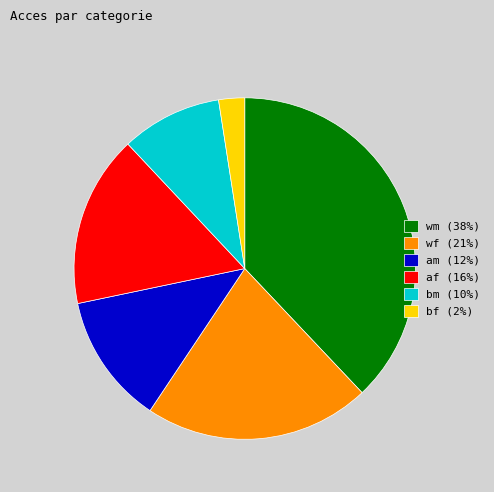

Combined, do wf (21%) and bm (10%) account for over 50%?

No